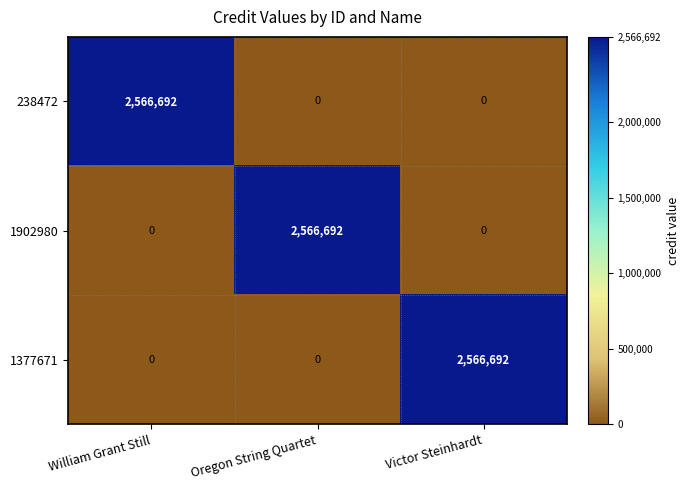

Reading left to right, list all the values displayed in this chart.

238472: 2566692	0	0
1902980: 0	2566692	0
1377671: 0	0	2566692